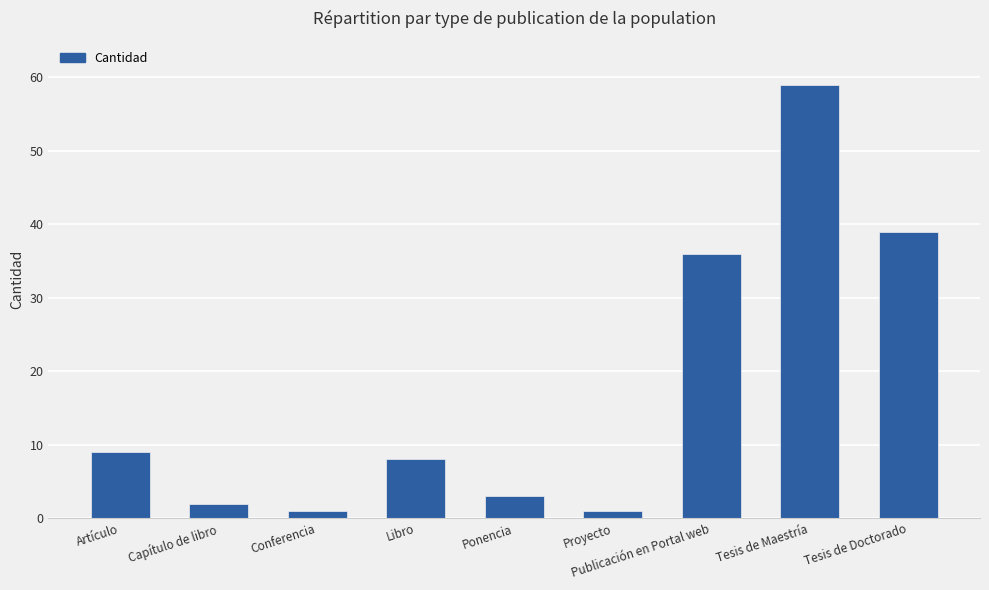

What value does the data have at Tesis de Doctorado?

39